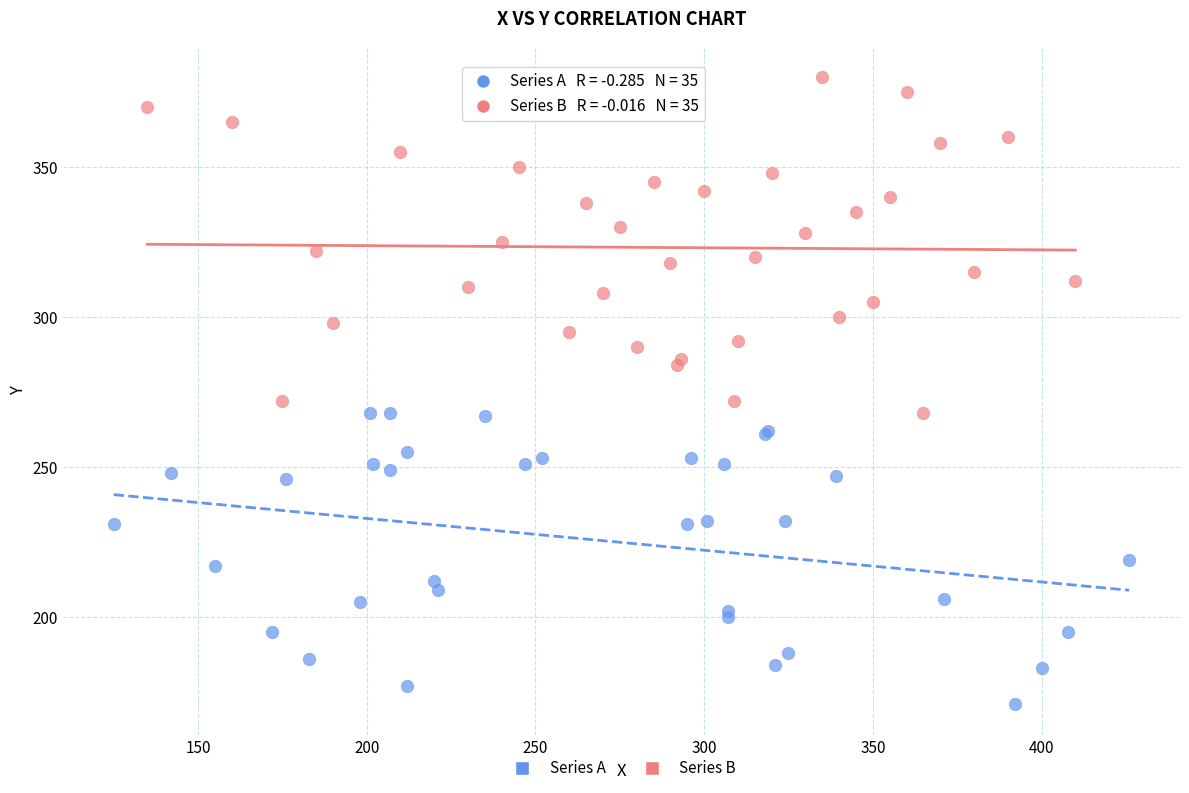

Which series contains the highest Y value?

Series B